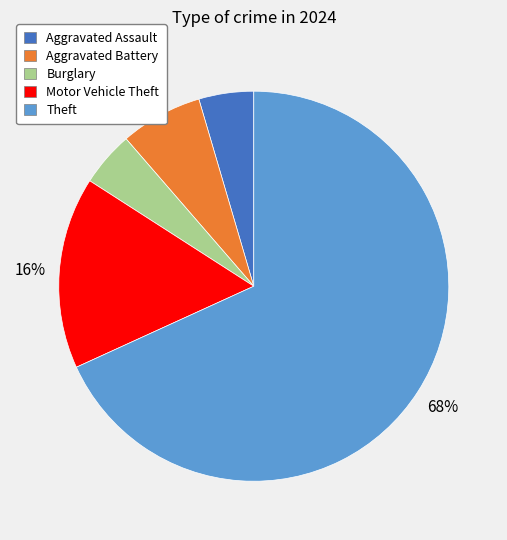

To the nearest percent, what is the average slice percentage?

20%